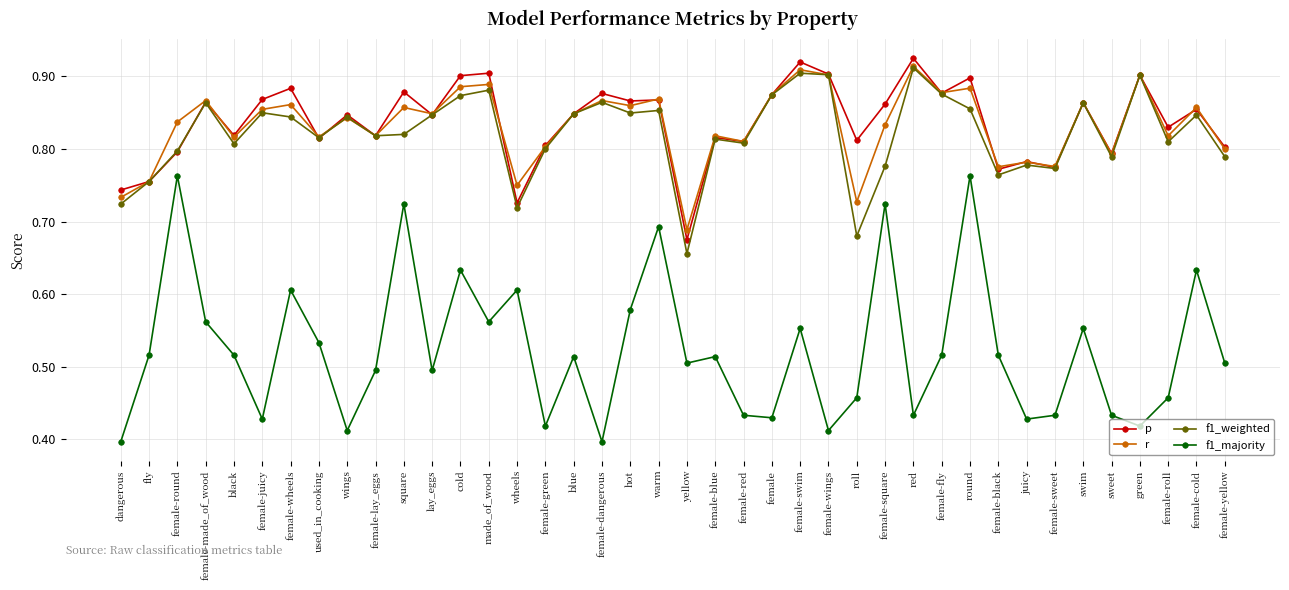

At which category does p reach its first local peak?

female-made_of_wood